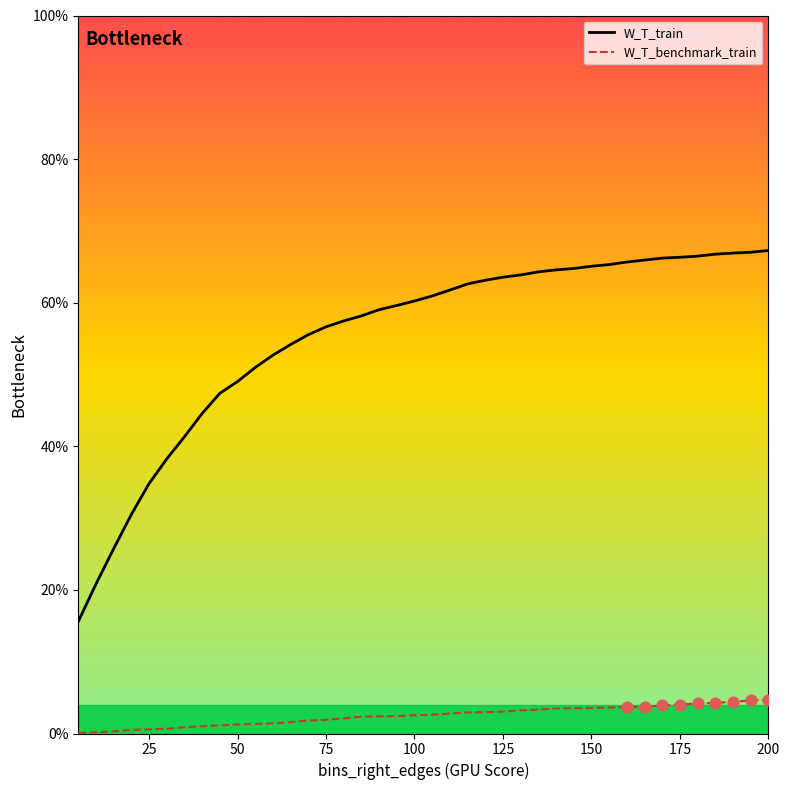

Which series reaches the maximum Y coordinate?

W_T_train